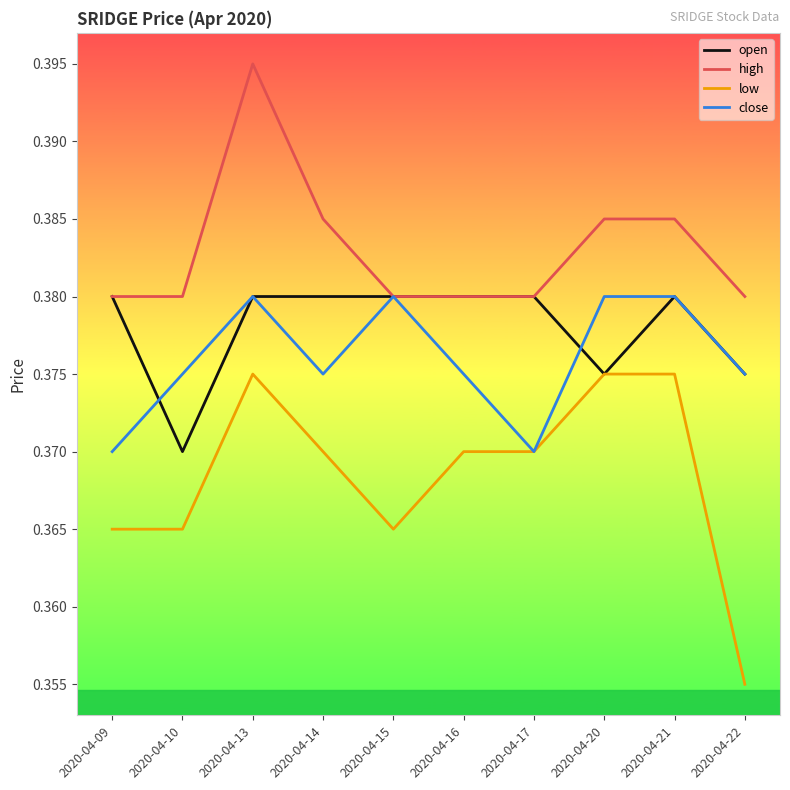

Which label corresponds to the smallest value in the chart?

2020-04-22